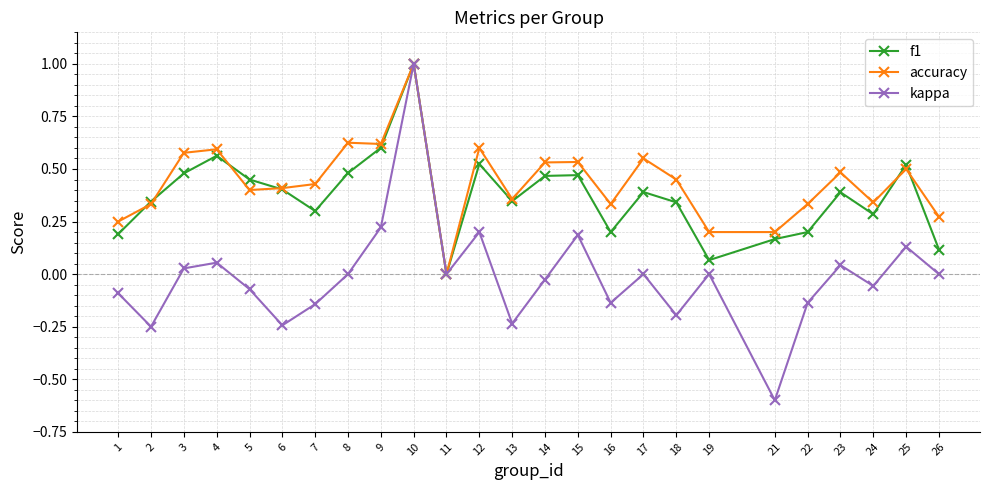

Is it true that accuracy equals 0.2 at 25?

False